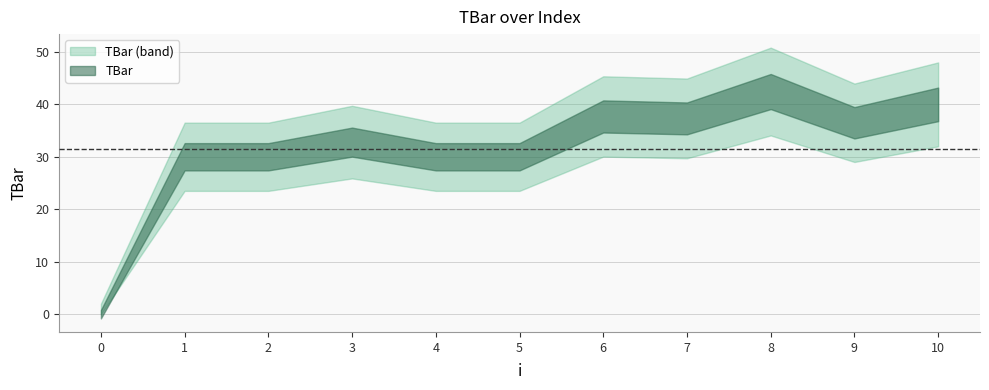

Where does the data first go above 32?

3